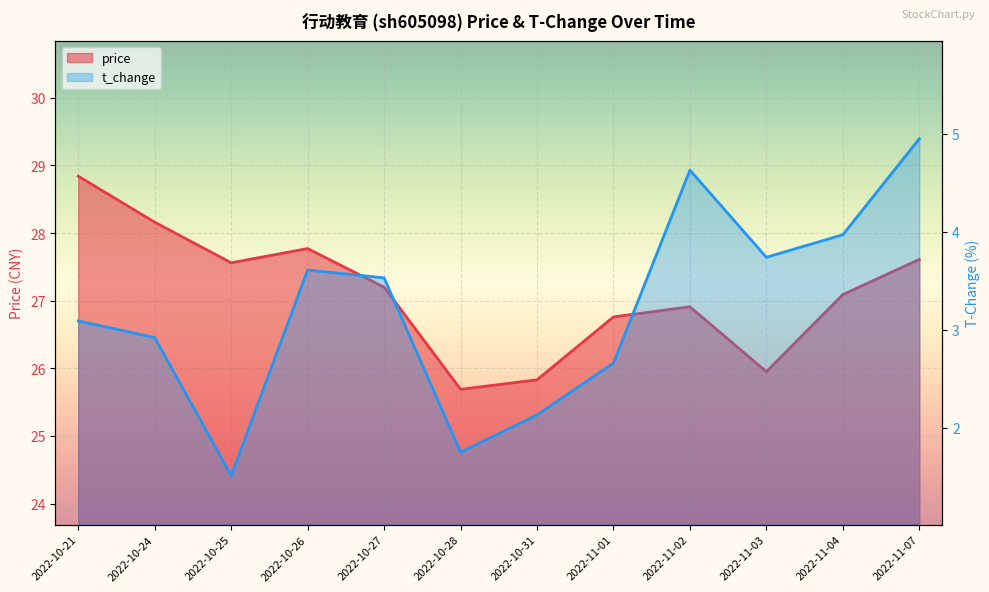

At which label is t_change closest to 3?

2022-10-24